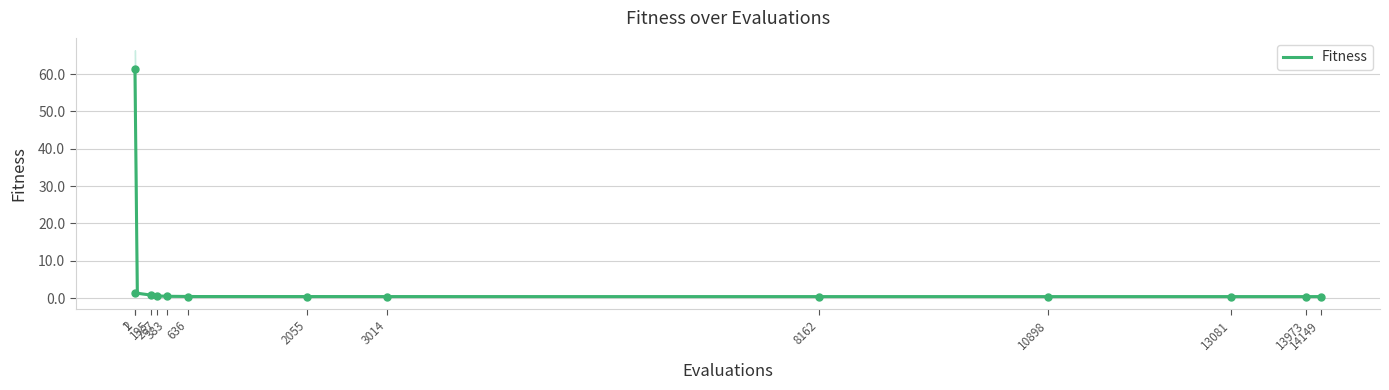

What is the change in value from 2 to 8162?

-1.0